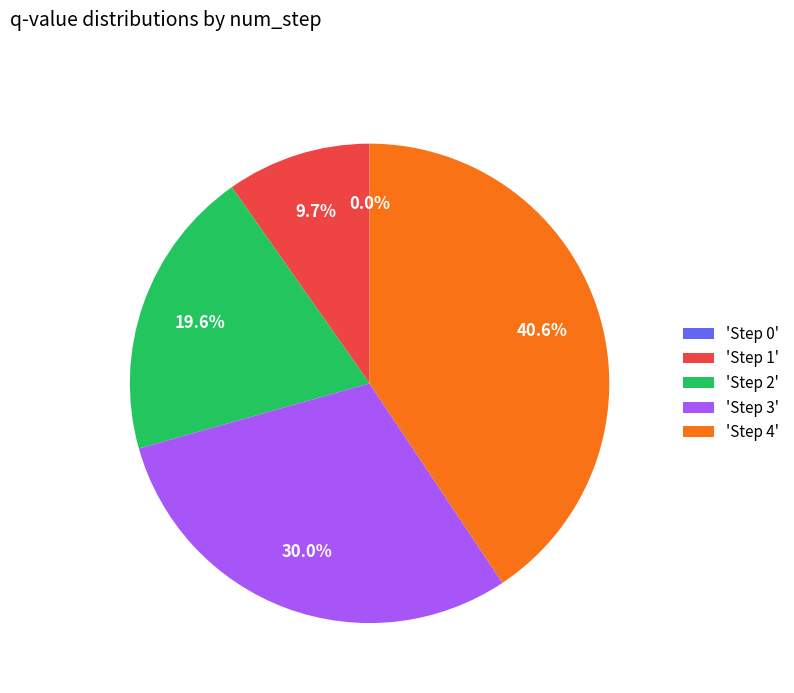

Rank the categories by value from lowest to highest.

Step 0, Step 1, Step 2, Step 3, Step 4